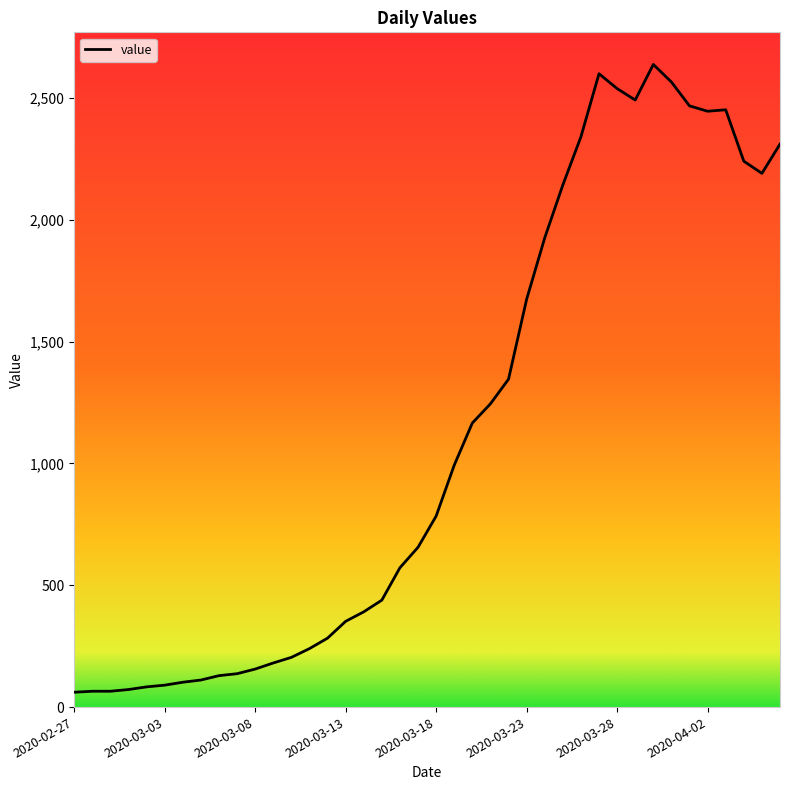

What is the maximum value shown in the chart?

2638